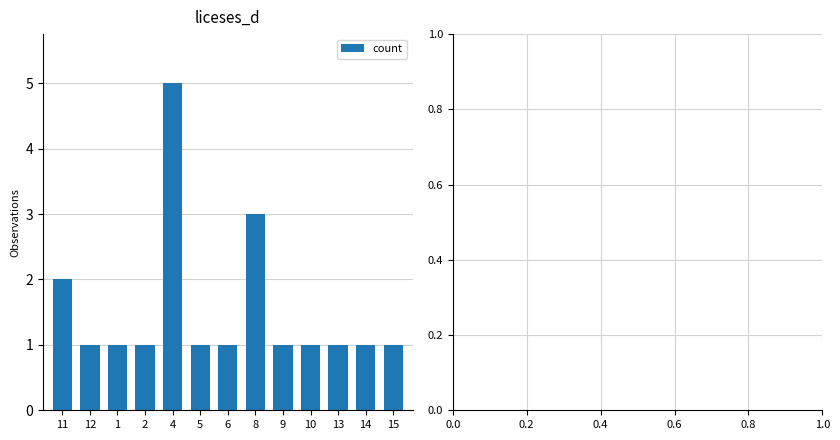

The chart shows a value of 2 at 1. True or false?

False